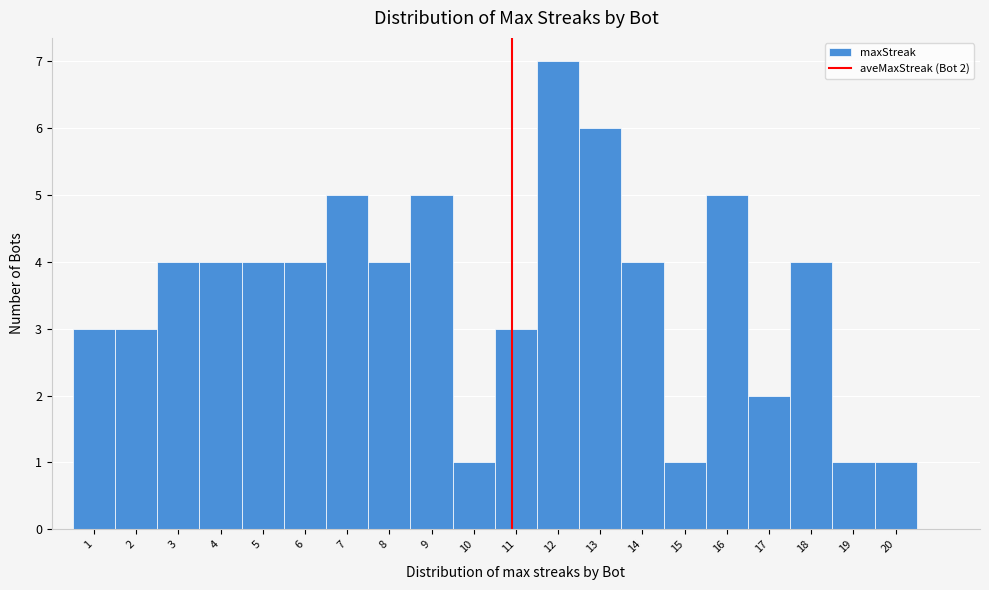

Over which range of the x-axis is the bar tallest?

11.5 to 12.5